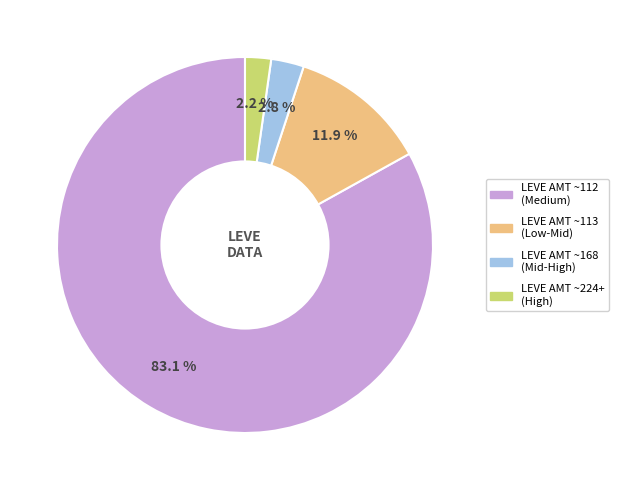

To the nearest percent, what is the difference between the largest and smallest slice percentages?

81%